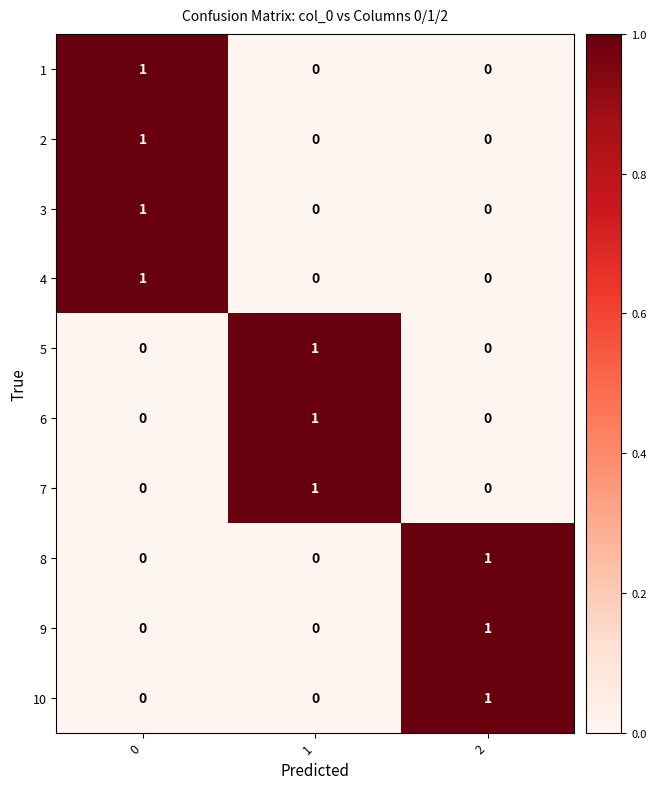

What is the greatest value displayed?

1